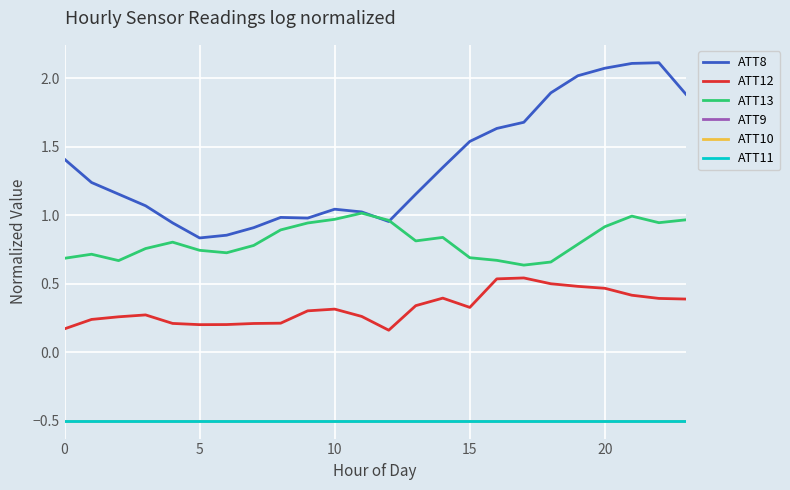

At which category does ATT8 reach its first local peak?

8